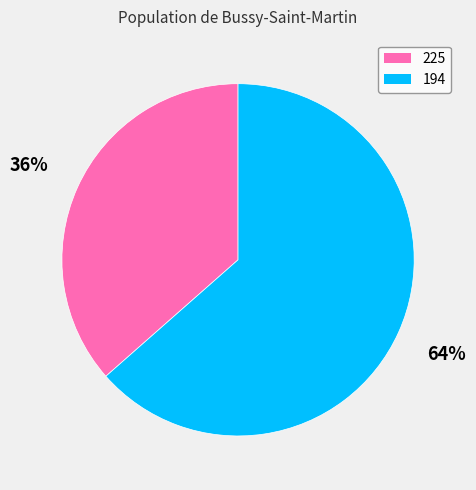

Do 225 and 194 together represent more than half of the pie?

Yes